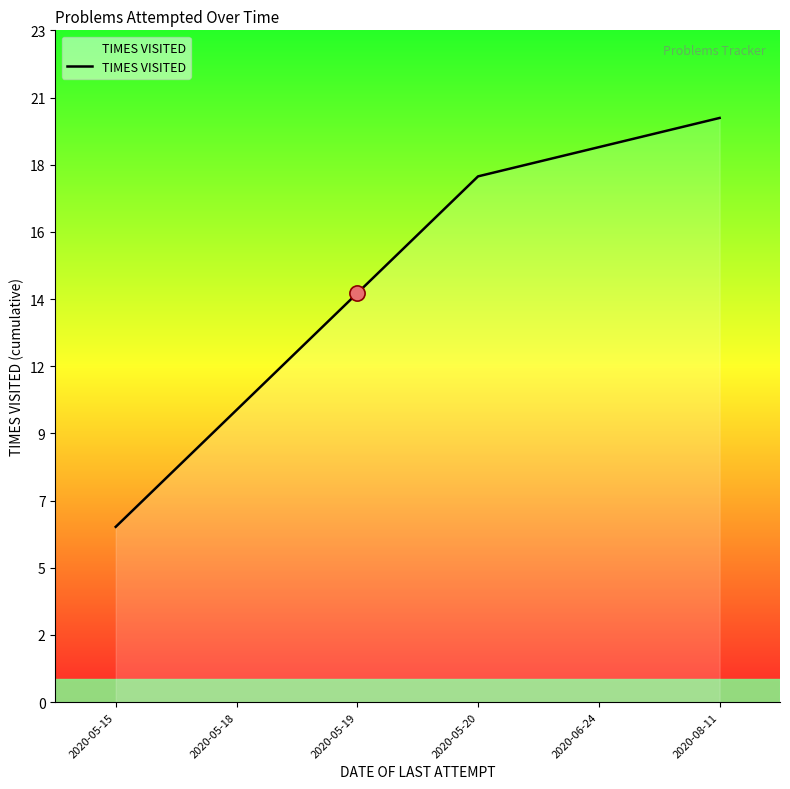

Which has a higher value, 2020-05-20 or 2020-05-15?

2020-05-20